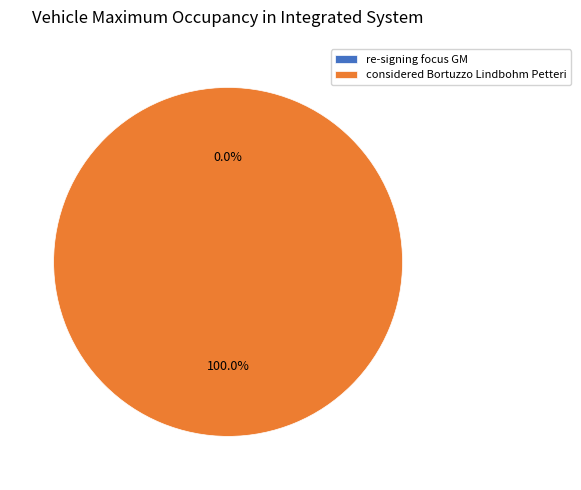

What is the change in value from re-signing focus GM to considered Bortuzzo Lindbohm Petteri?

+2